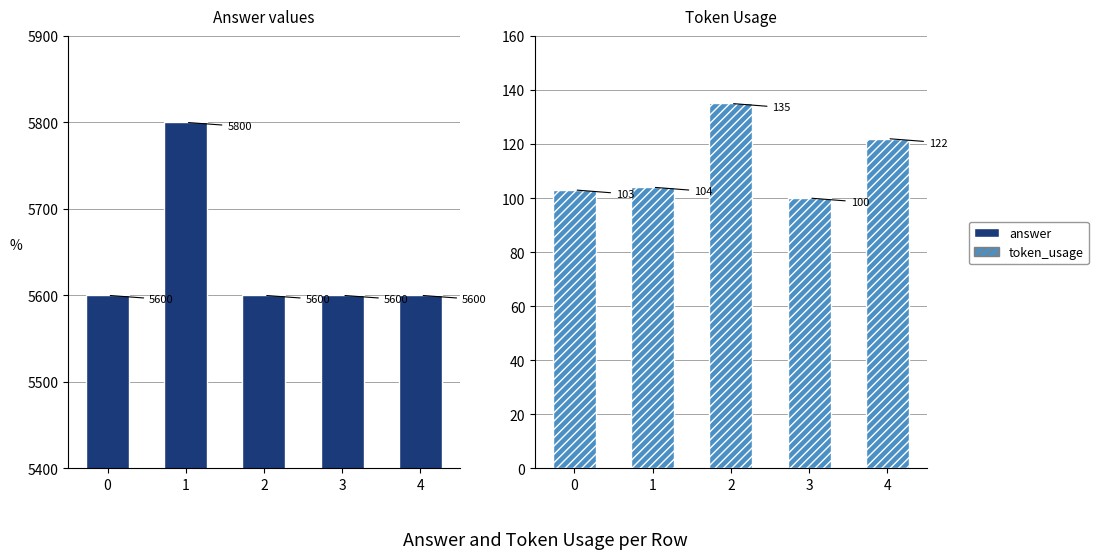

Is it true that answer equals 5800 at 1?

True